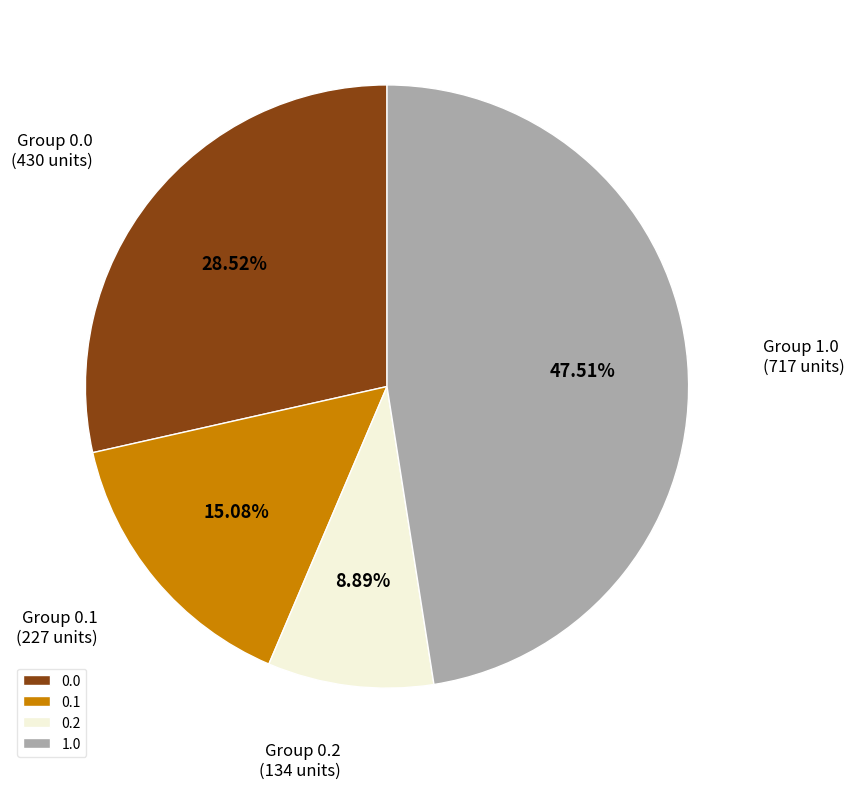

What is the largest slice in the pie chart?

1.0